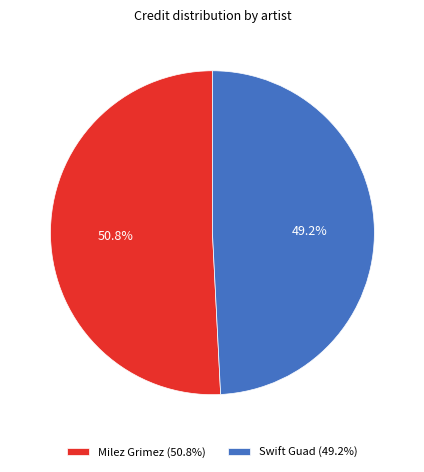

To the nearest percent, what is the difference between the largest and smallest slice percentages?

2%